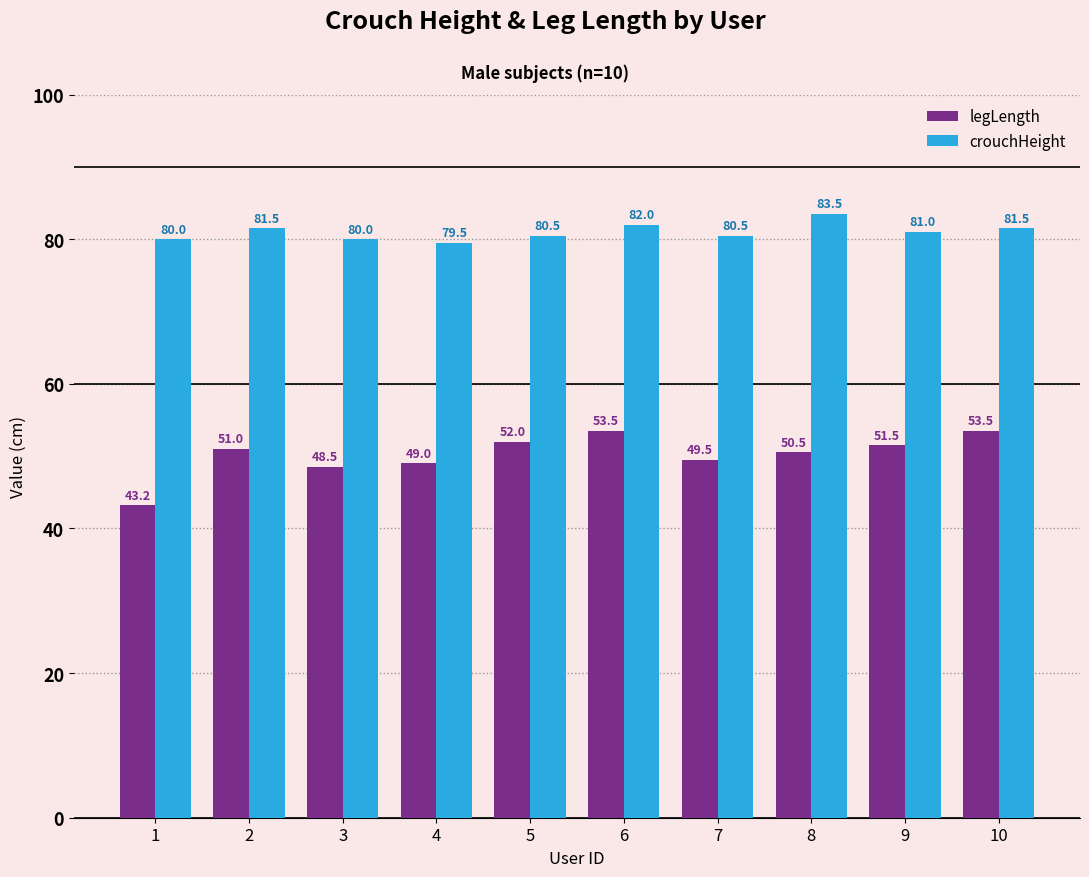

Is it true that crouchHeight equals 26.0 at 10?

False